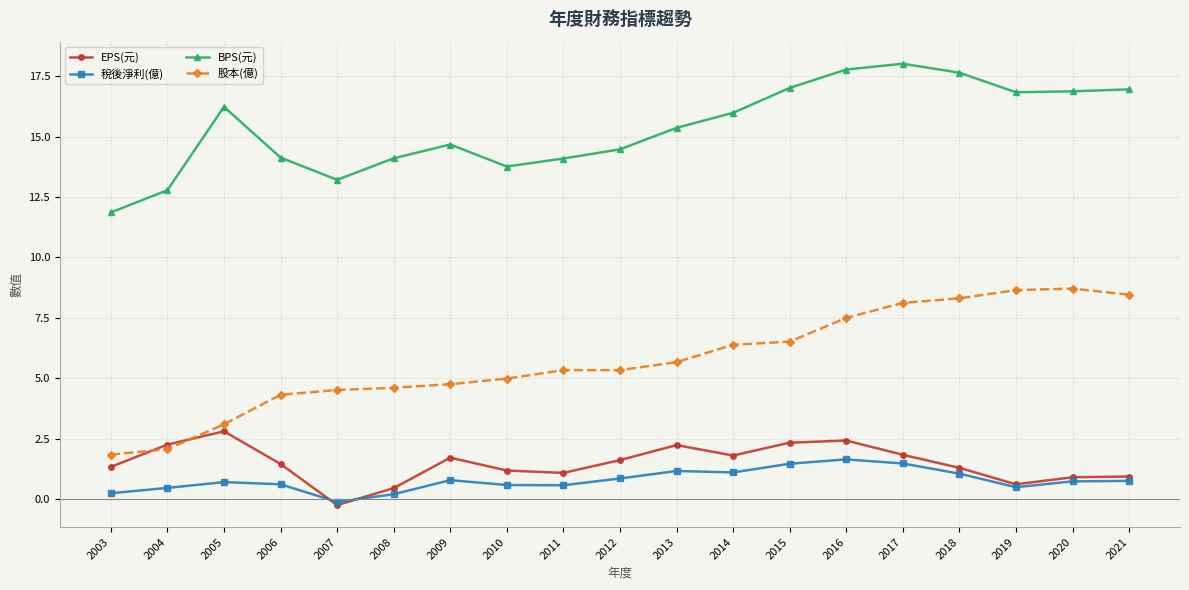

How many lines are shown in the chart?

4